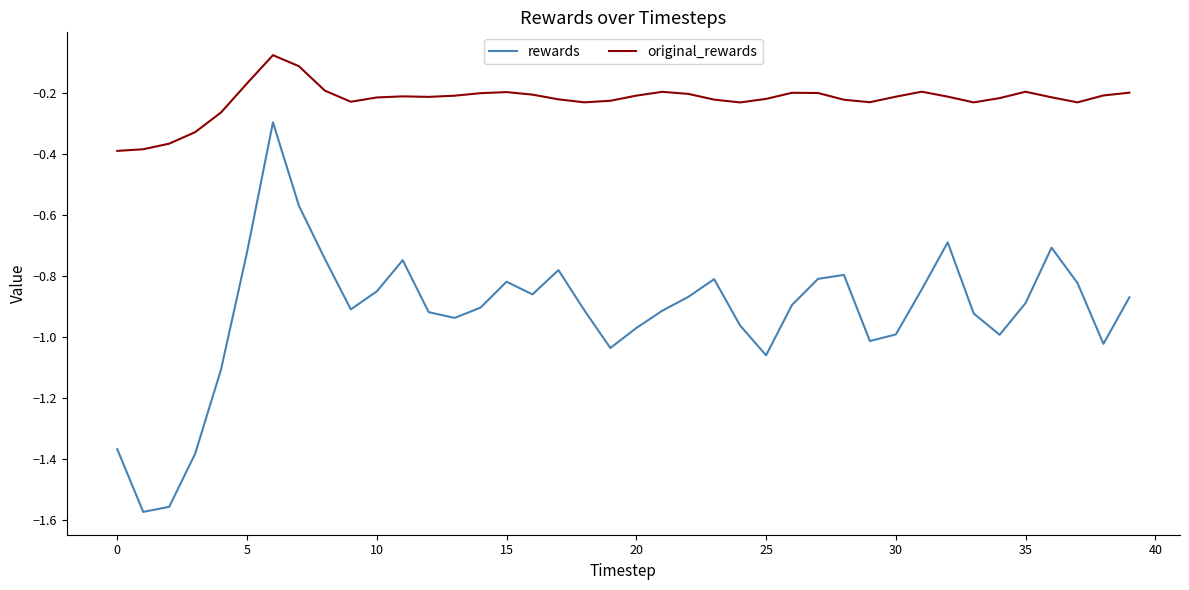

How many interior local peaks does the rewards series have?

8